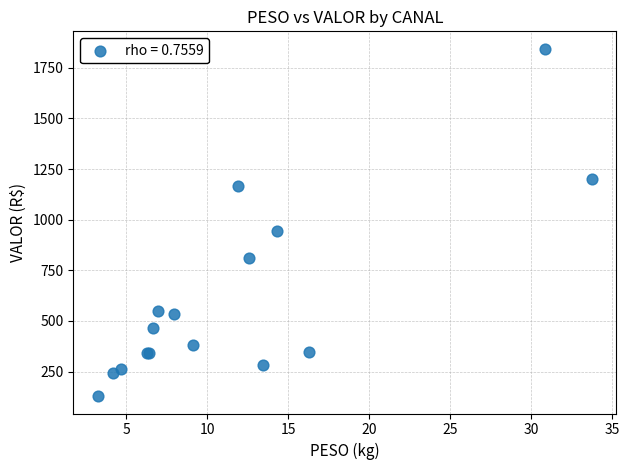

What Y value in the scatter plot is closest to 986?

943.0